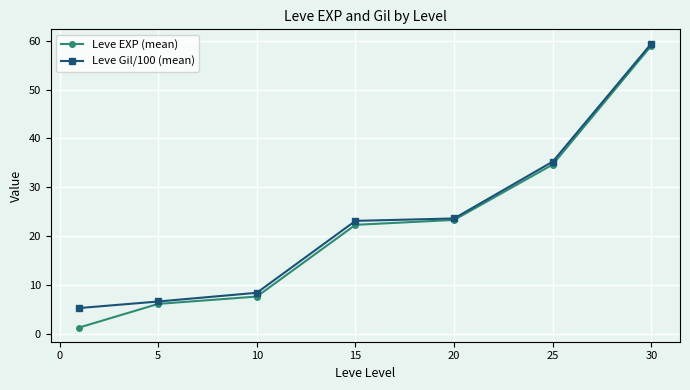

Which series has the widest spread of values?

Leve EXP (mean)